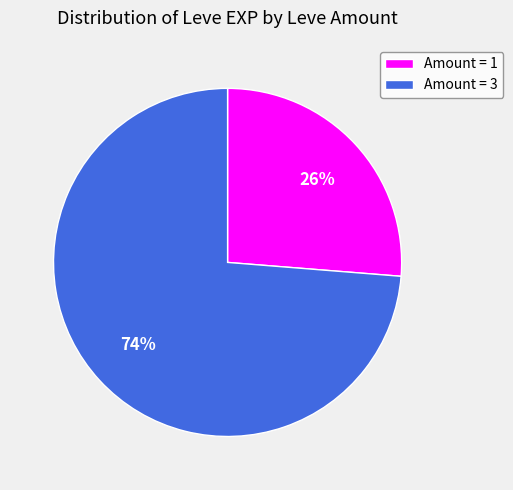

Count the number of slices in the pie.

2